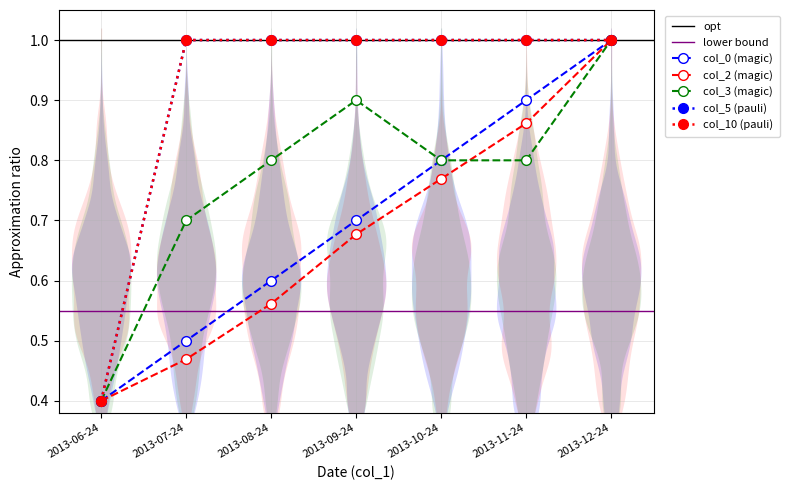

What is the average value of the col_0 series?

0.7